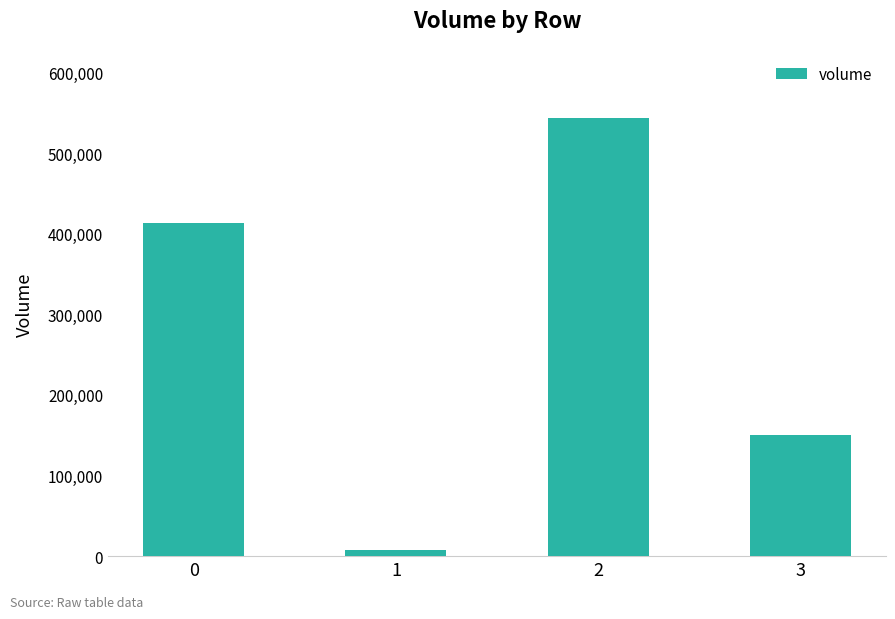

What is the change in value from 1 to 3?

+142308.8